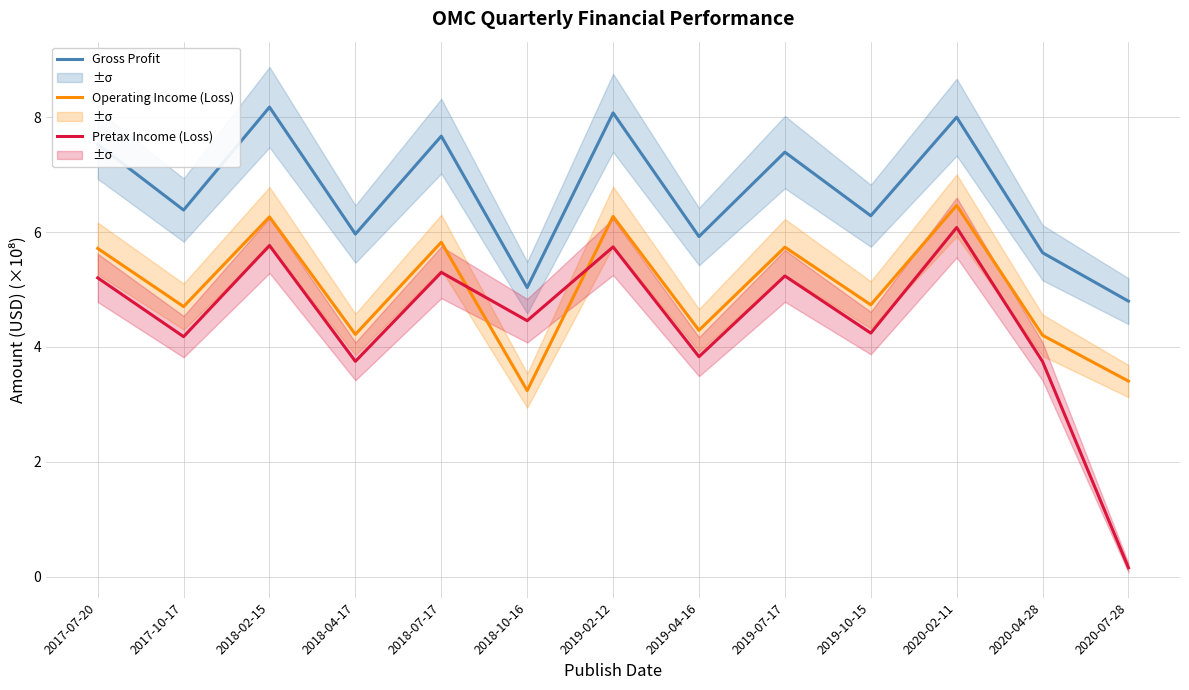

Between 2020-02-11 and 2018-07-17, which is larger?

2020-02-11